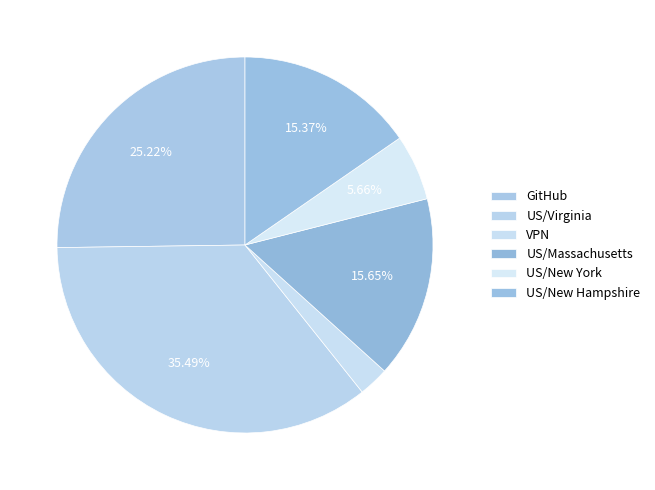

What is the total percentage of US/Massachusetts and US/Virginia?

51.1%